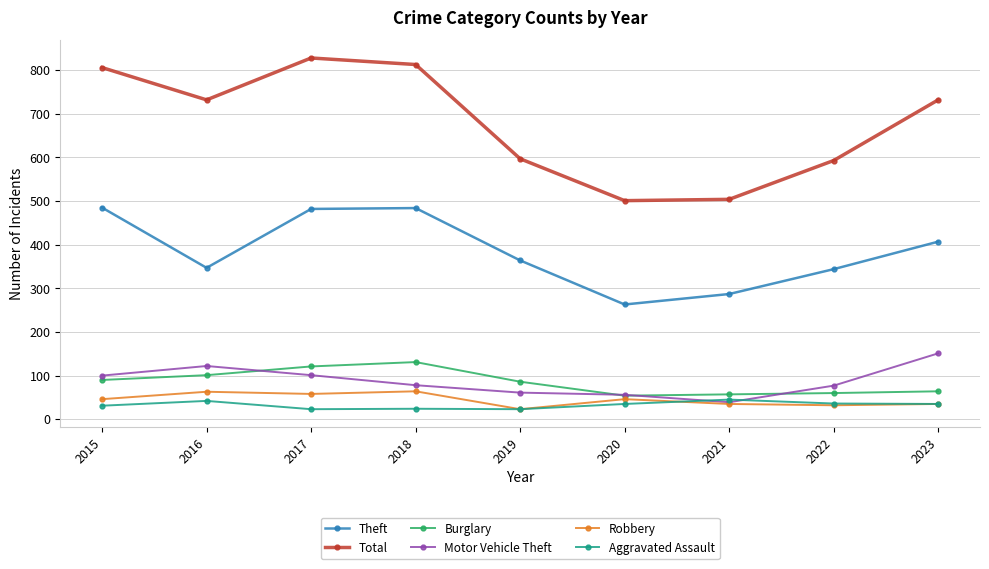

The Theft series shows 792 at 2015. True or false?

False